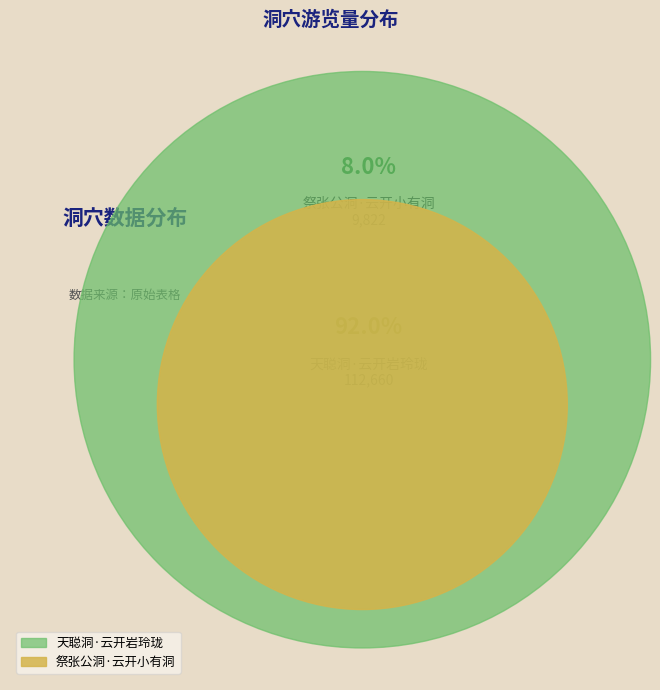

Between 祭张公洞·云开小有洞 and 天聪洞·云开岩玲珑, which is larger?

天聪洞·云开岩玲珑